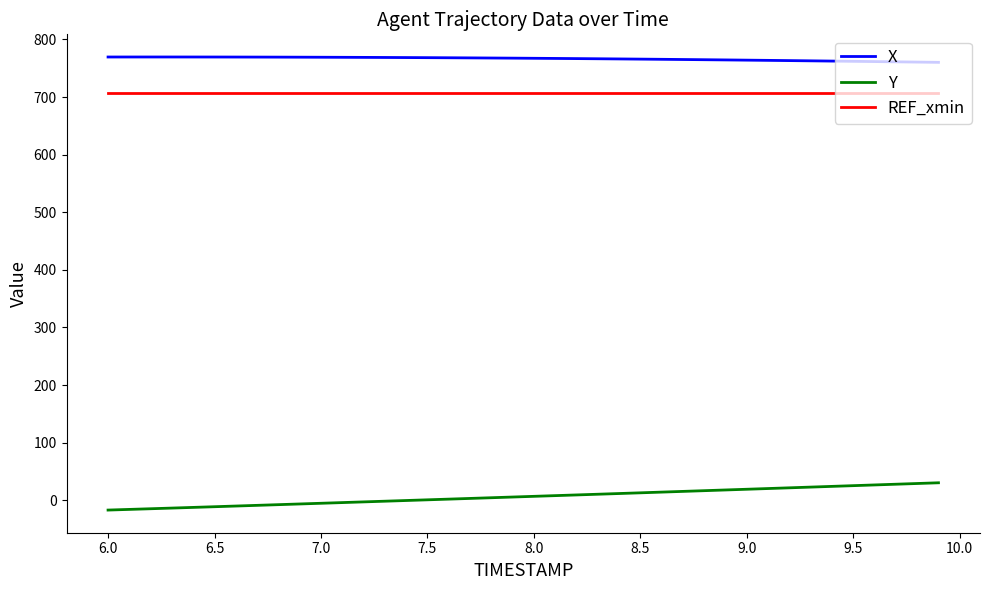

What is the difference between the maximum and minimum values in the Y series?

47.4